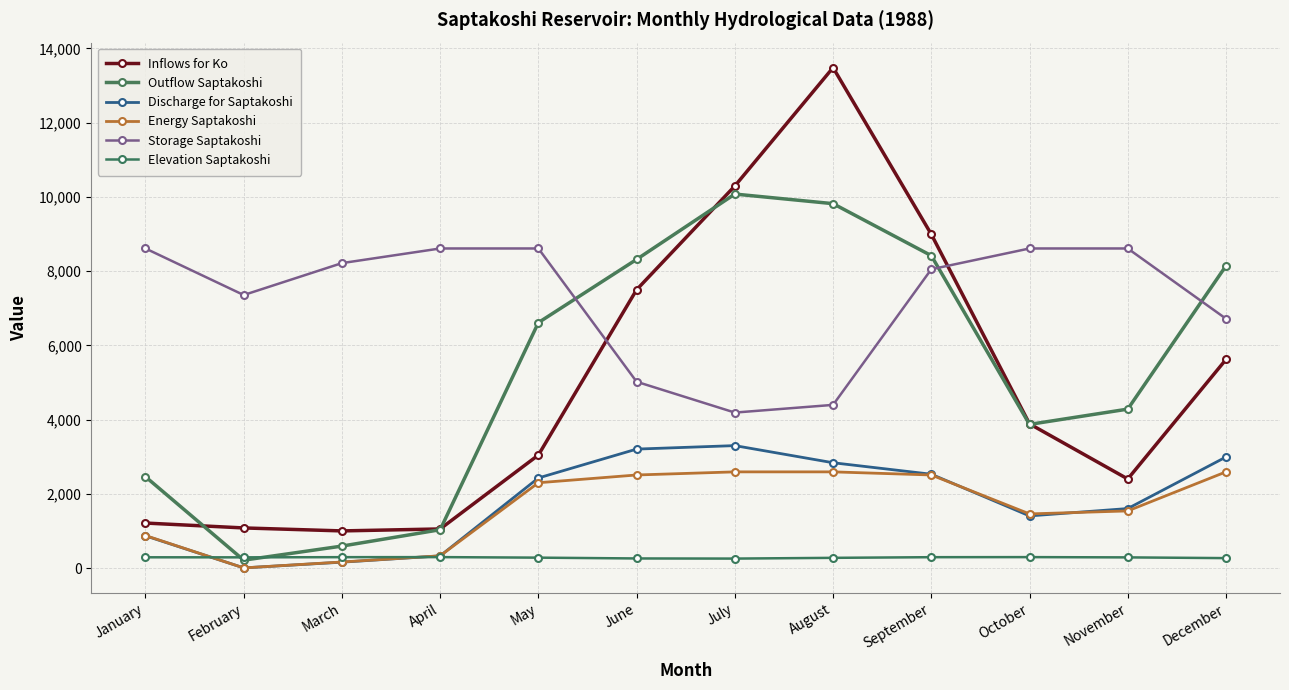

Which category has the highest value in the Outflow Saptakoshi series?

July